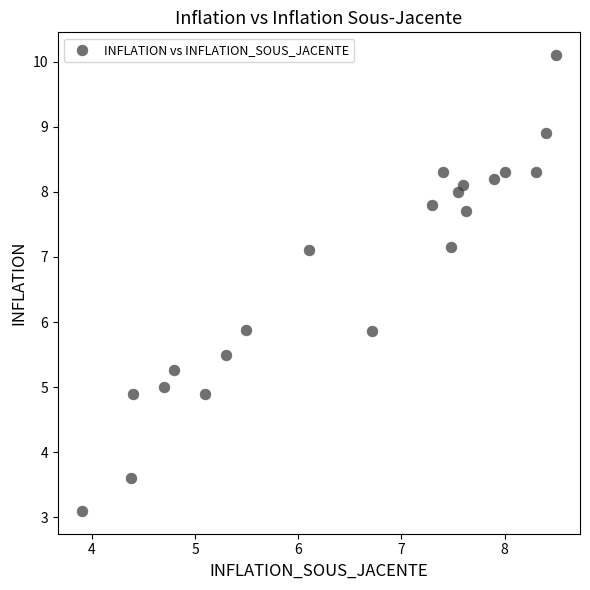

What is the range of Y values (max minus min)?

7.0